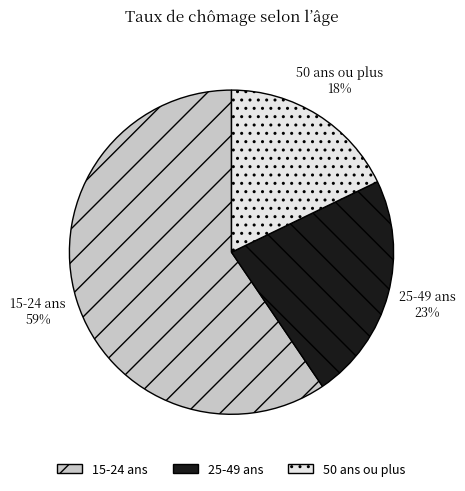

Does any single category account for the majority?

Yes